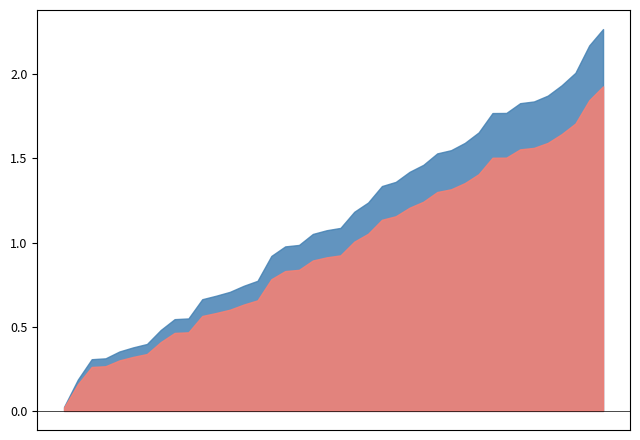

True or false: the data shows 1.8 at 00:00.

True